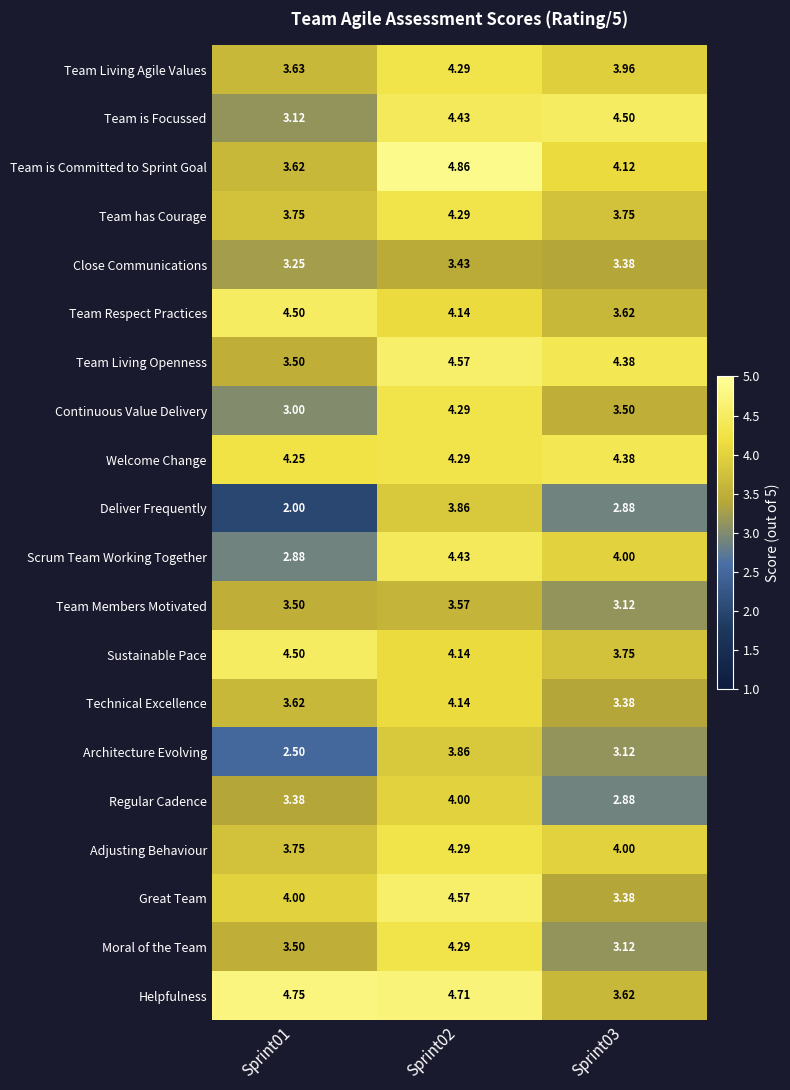

What is the difference between the highest and lowest values at Sprint02?

1.4